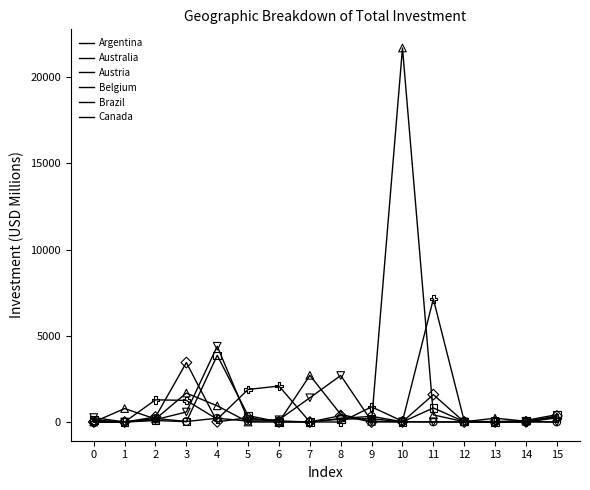

At which category is the sum across all series the highest?

10